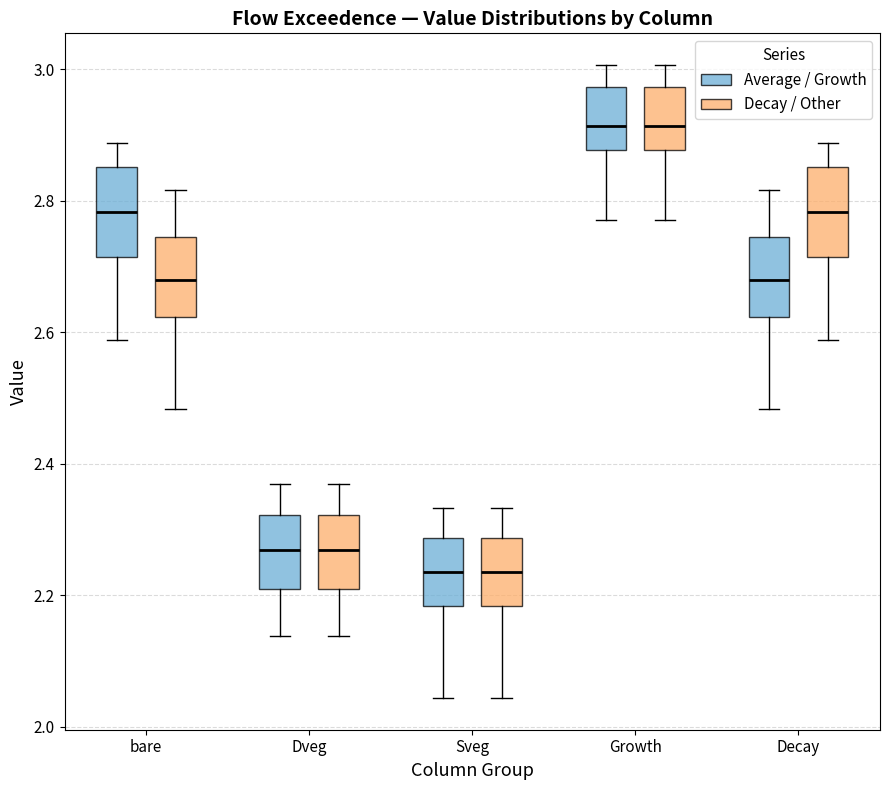

Reading left to right, read every box against the y-axis: the position of its median line, the range the box covers, and the ends of its whiskers. The values are not printed on the chart, so give them approximately, as read against the axis.

bare (Average / Growth): median 2.78, box 2.72 to 2.86, whiskers 2.58 to 2.88
bare (Decay / Other): median 2.68, box 2.62 to 2.74, whiskers 2.48 to 2.82
Dveg (Average / Growth): median 2.26, box 2.20 to 2.32, whiskers 2.14 to 2.36
Dveg (Decay / Other): median 2.26, box 2.20 to 2.32, whiskers 2.14 to 2.36
Sveg (Average / Growth): median 2.24, box 2.18 to 2.28, whiskers 2.04 to 2.34
Sveg (Decay / Other): median 2.24, box 2.18 to 2.28, whiskers 2.04 to 2.34
Growth (Average / Growth): median 2.92, box 2.88 to 2.98, whiskers 2.78 to 3.00
Growth (Decay / Other): median 2.92, box 2.88 to 2.98, whiskers 2.78 to 3.00
Decay (Average / Growth): median 2.68, box 2.62 to 2.74, whiskers 2.48 to 2.82
Decay (Decay / Other): median 2.78, box 2.72 to 2.86, whiskers 2.58 to 2.88